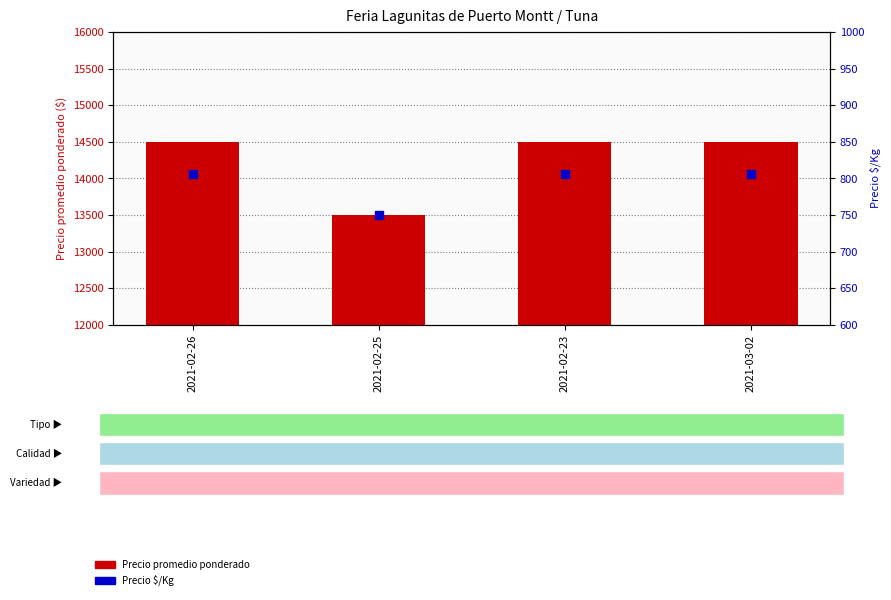

What are all the series names shown in the legend?

Precio promedio ponderado, Precio $/Kg